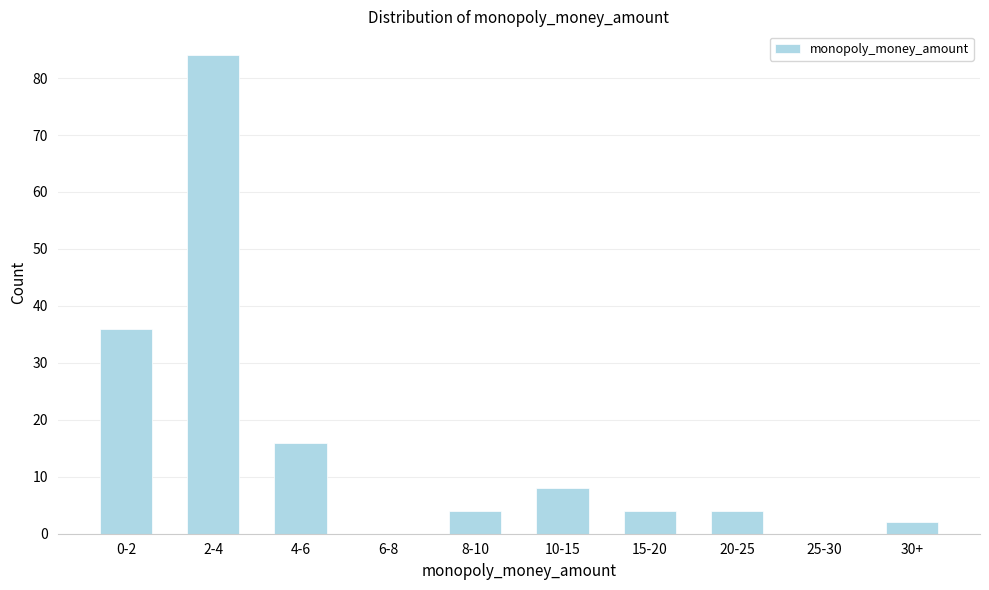

Reading left to right, transcribe all the data shown in this chart.

0-2=36	2-4=84	4-6=16	6-8=0	8-10=4	10-15=8	15-20=4	20-25=4	25-30=0	30+=2